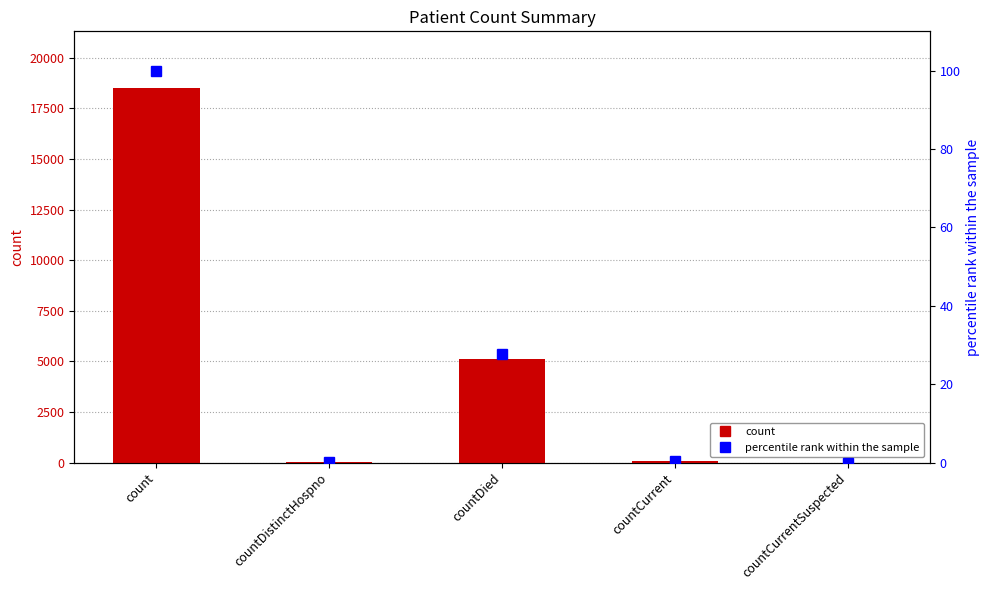

Is it true that percentile rank within the sample equals 42.8 at countDied?

False